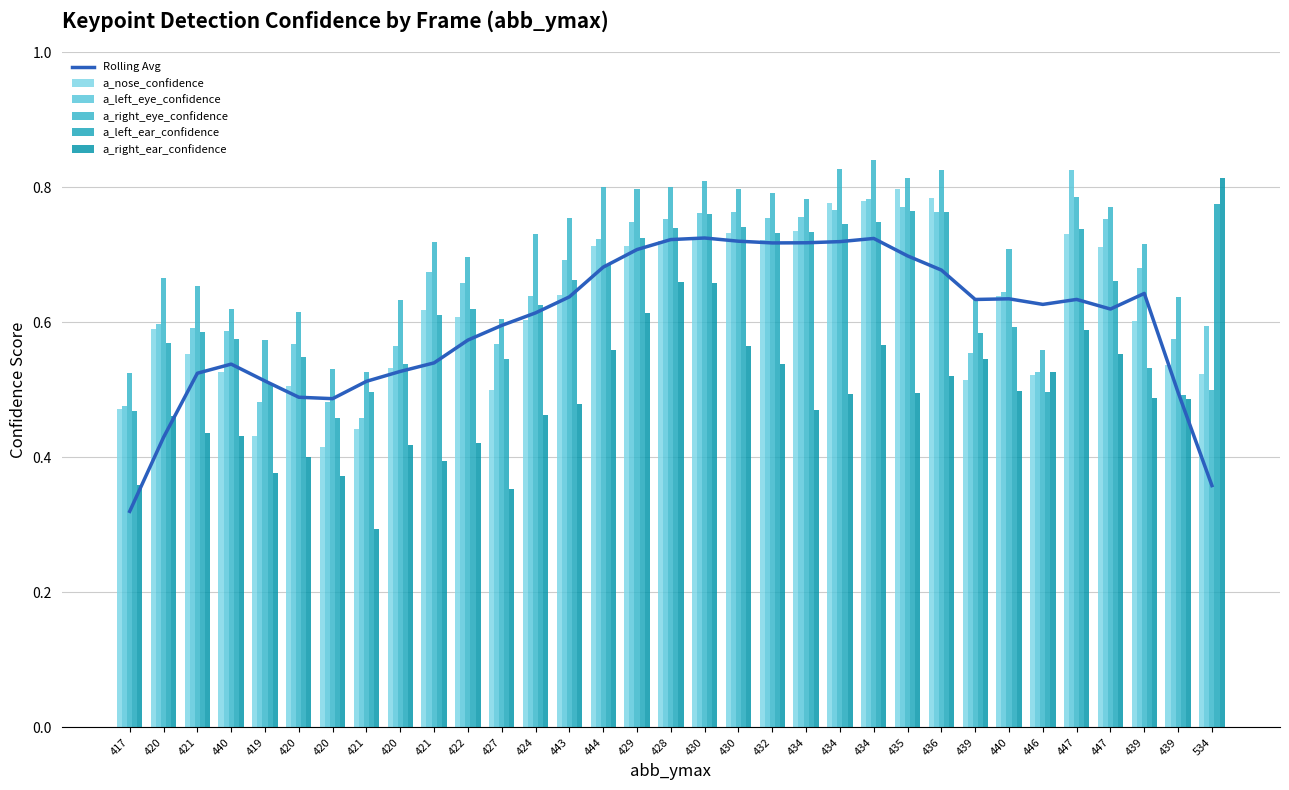

Which label corresponds to the largest value in the chart?

434